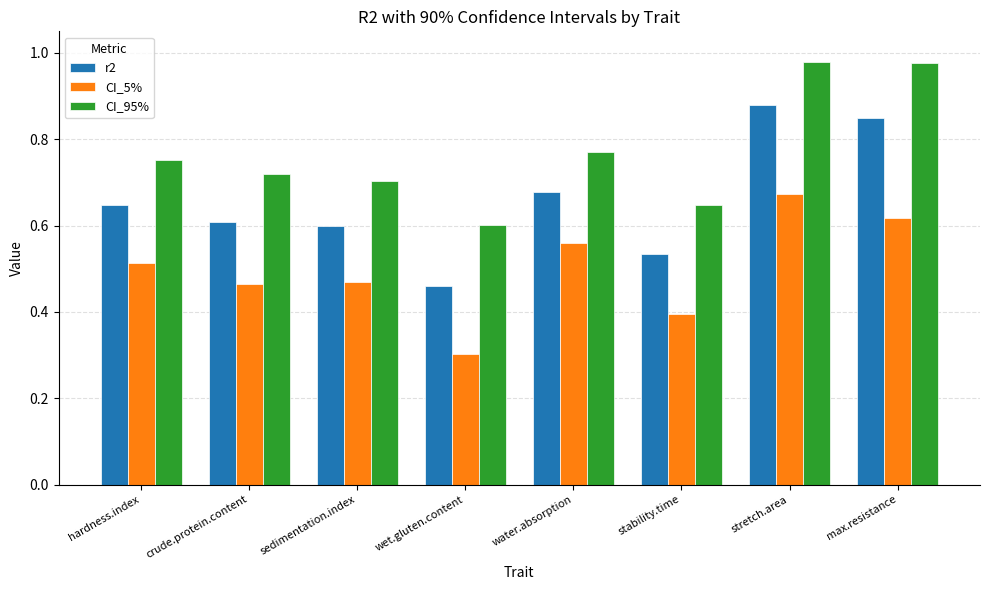

At how many categories does at least one series exceed 0?

8